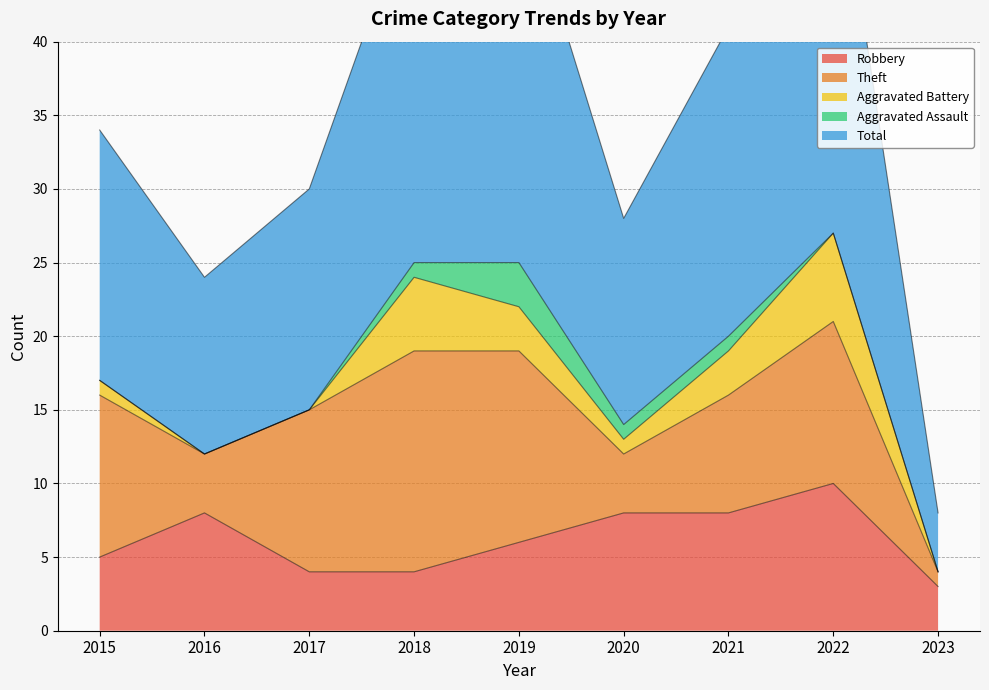

True or false: Aggravated Assault has a value of 1 at 2018.

True